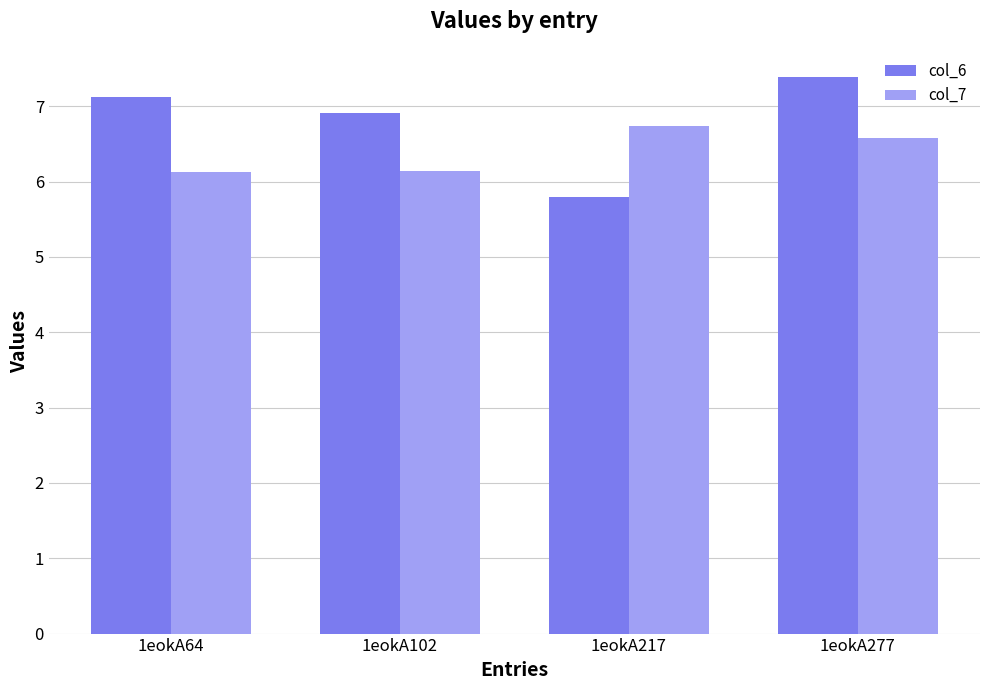

What is the sum of all col_7 values?

25.6